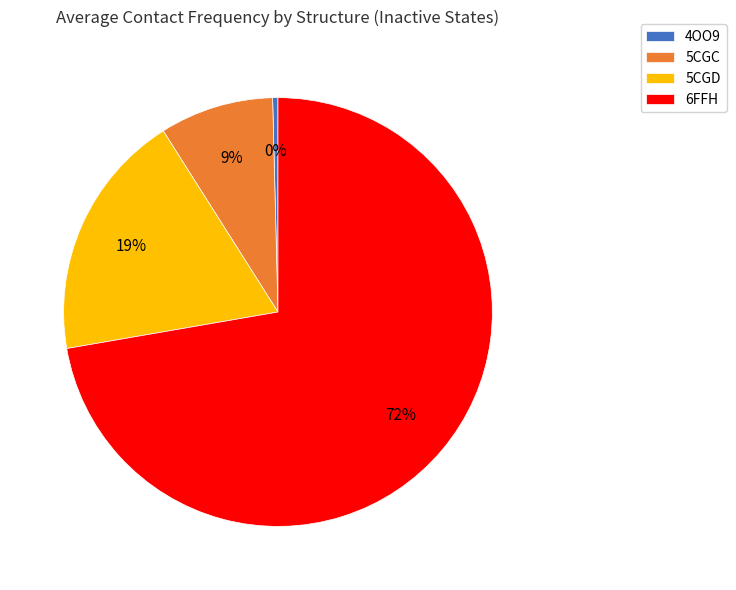

Which category has the smallest portion of the pie?

4OO9